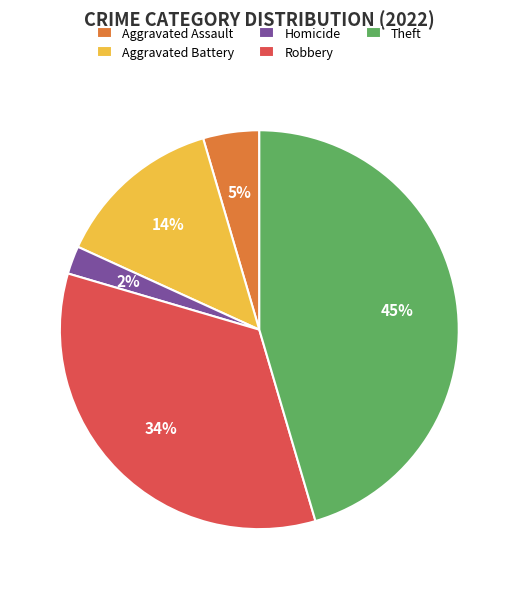

Count the number of slices in the pie.

5